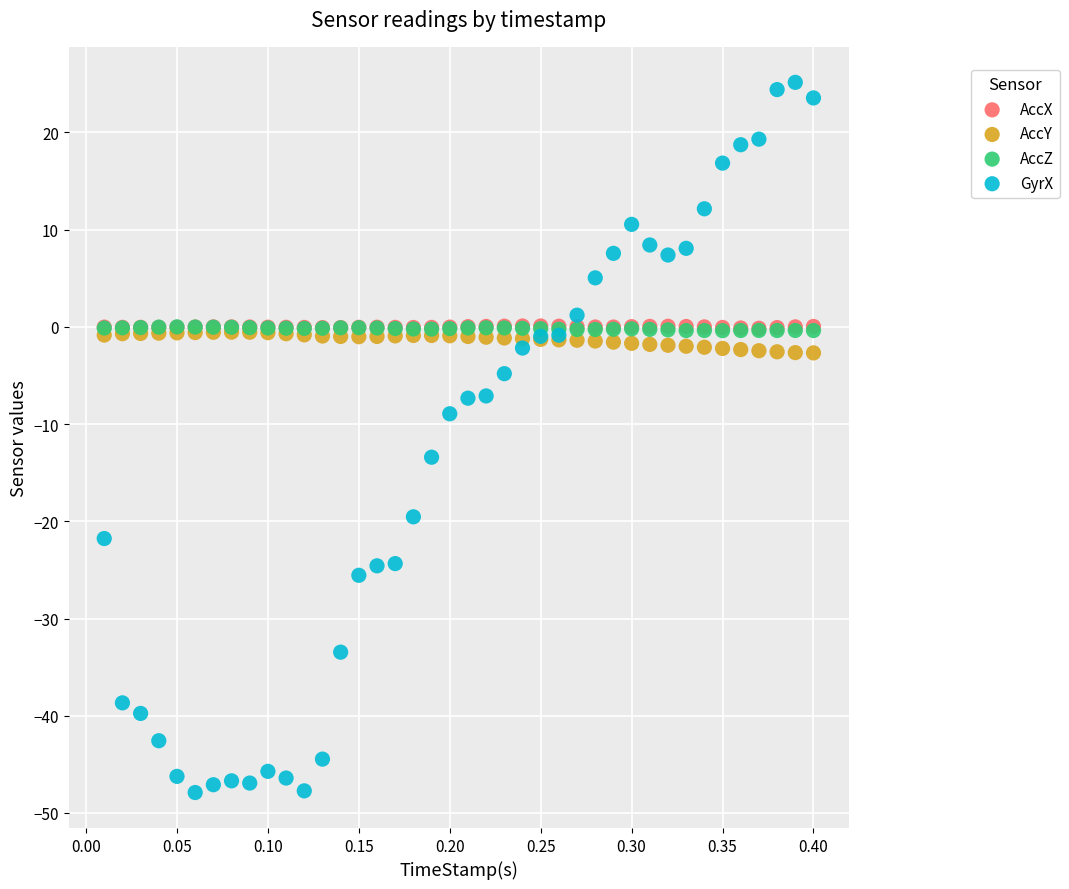

Which series contains the lowest Y value?

GyrX